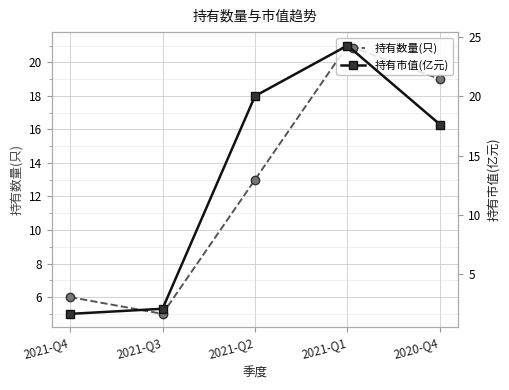

Reading right to left, extract all data points from this chart.

持有数量(只): 19.0	21.0	13.0	5.0	6.0
持有市值(亿元): 17.6	24.3	20.0	2.1	1.6